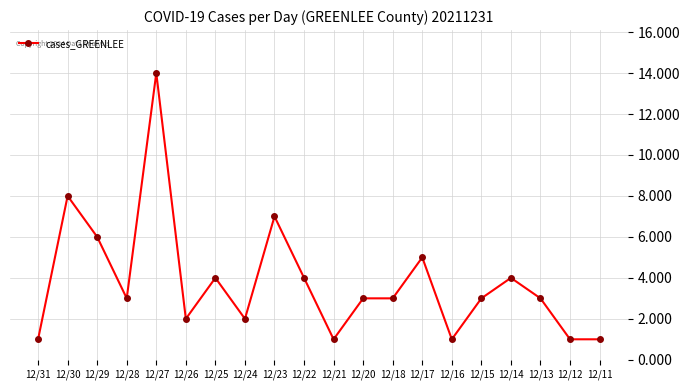

Reading left to right, what are all the values shown in this chart?

12/31=1	12/30=8	12/29=6	12/28=3	12/27=14	12/26=2	12/25=4	12/24=2	12/23=7	12/22=4	12/21=1	12/20=3	12/18=3	12/17=5	12/16=1	12/15=3	12/14=4	12/13=3	12/12=1	12/11=1